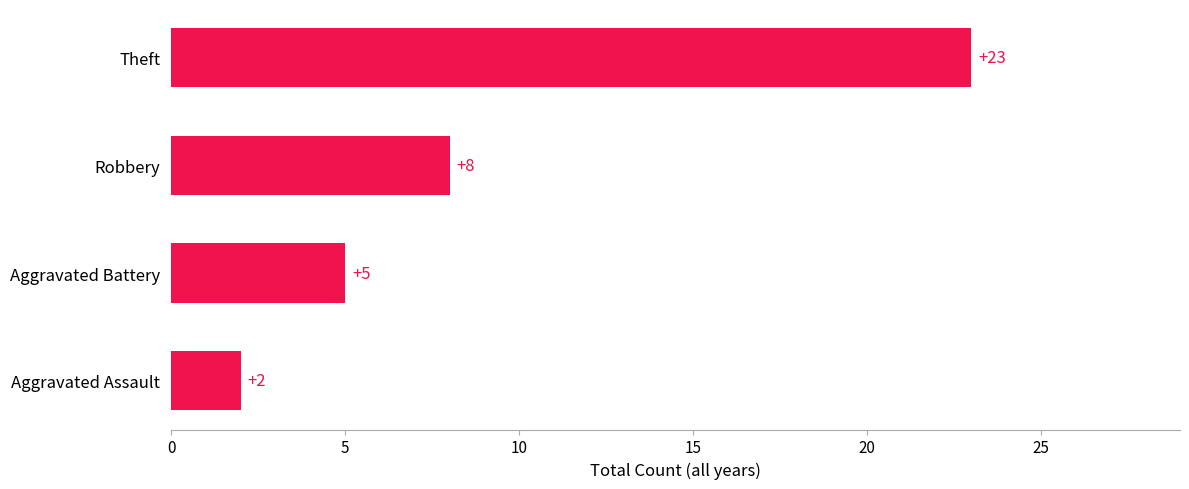

Between Theft and Robbery, which is larger?

Theft